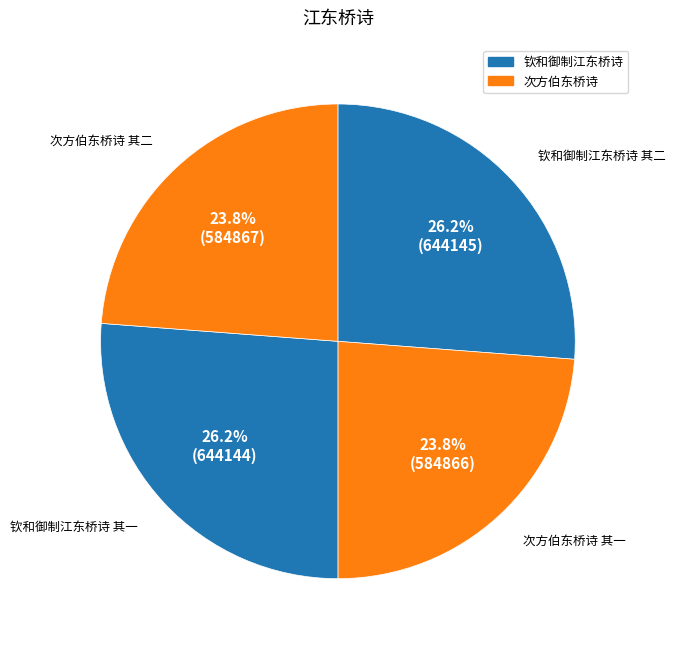

Approximately how many times larger is the value at 钦和御制江东桥诗 其二 compared to 次方伯东桥诗 其一?

1.1